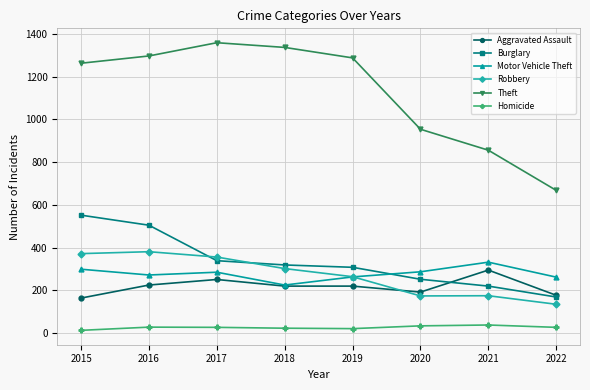

The Robbery series shows 405 at 2018. True or false?

False